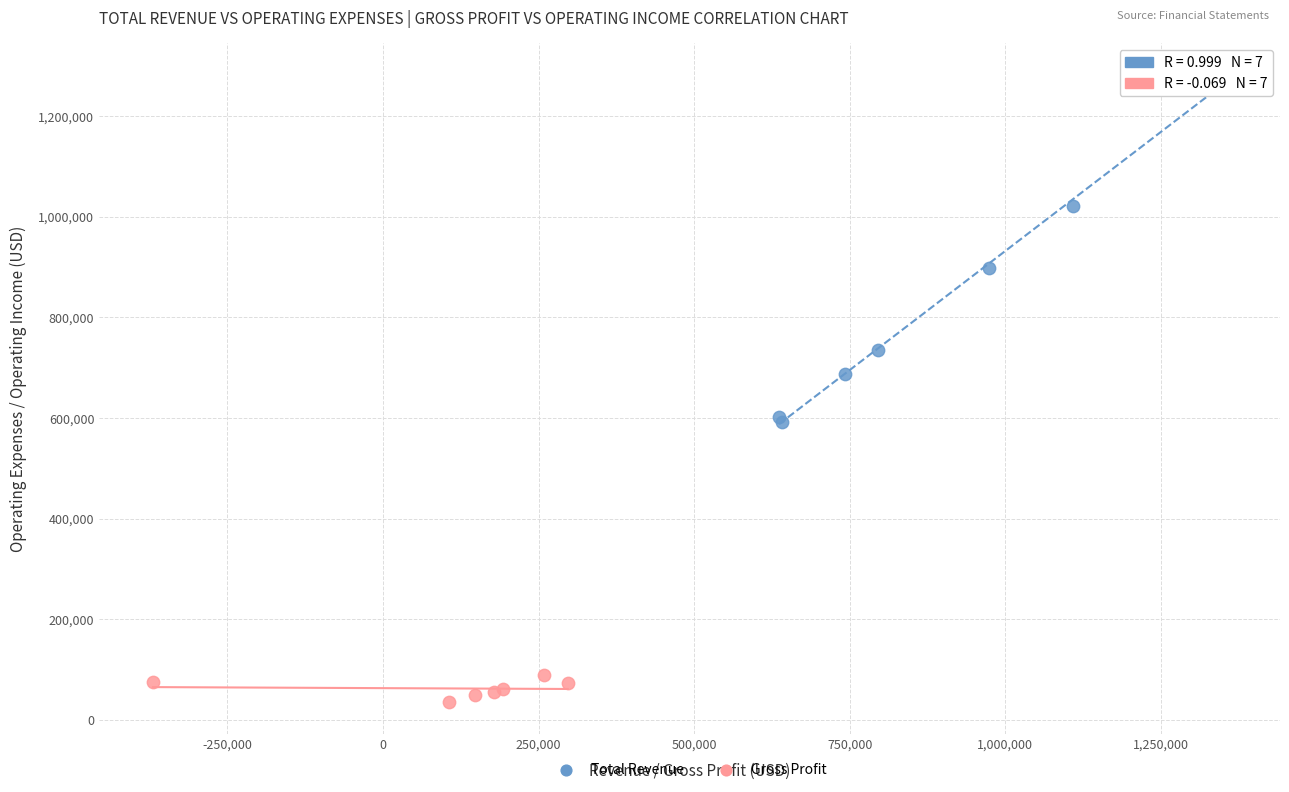

Which series reaches the maximum Y coordinate?

Total Revenue